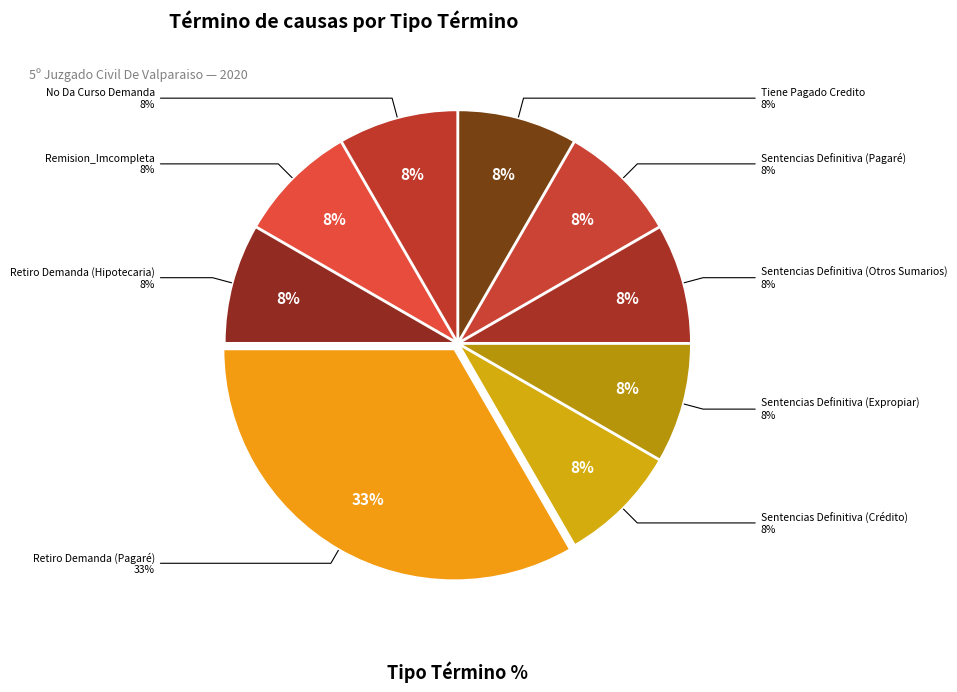

Which category has the smallest portion of the pie?

No Da Curso Demanda